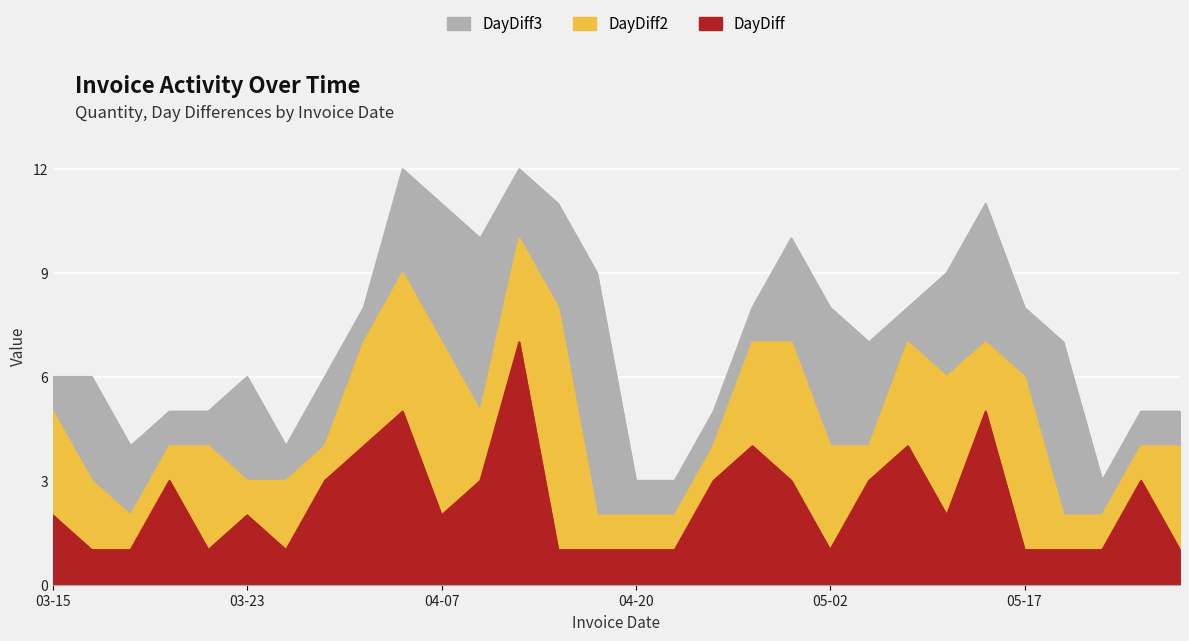

What is the difference between the highest and lowest values at 2017-04-28?

4